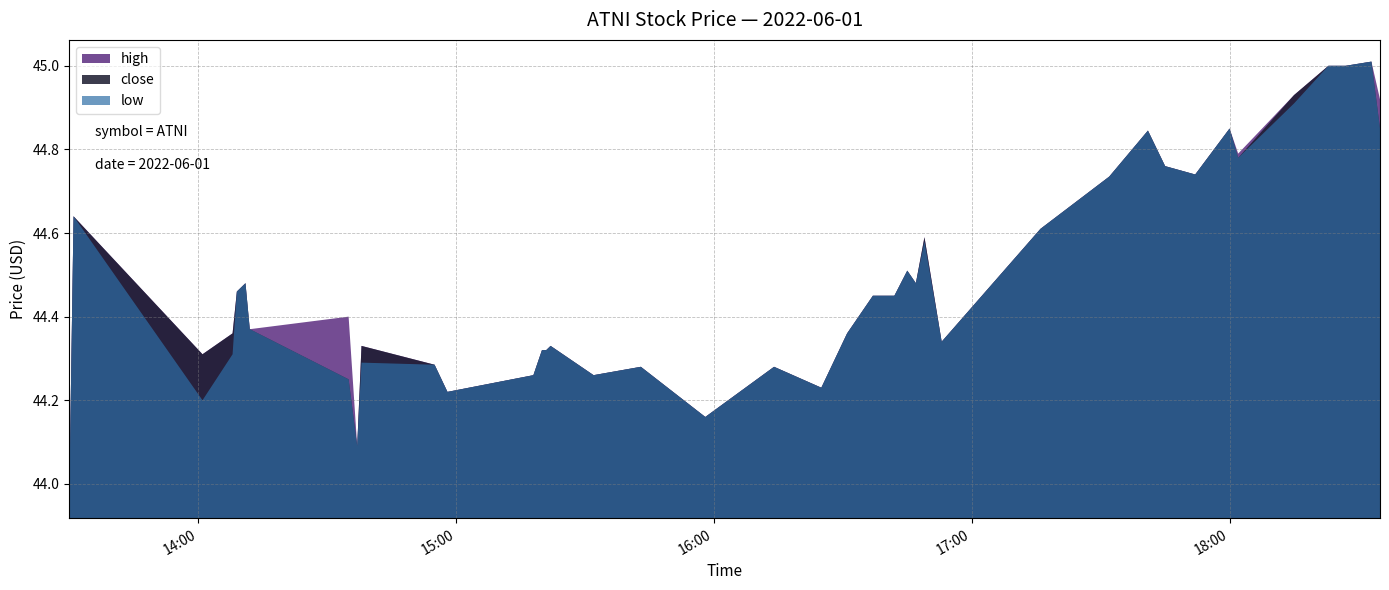

What is the difference between the second highest and minimum values in the high series?

1.0